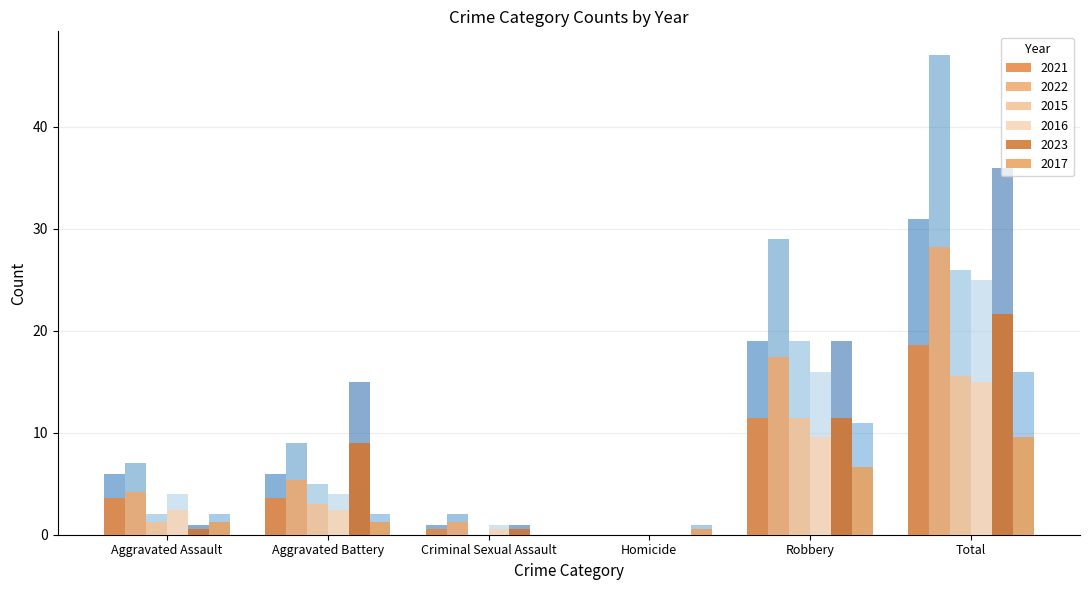

How many bars are there in each group?

6